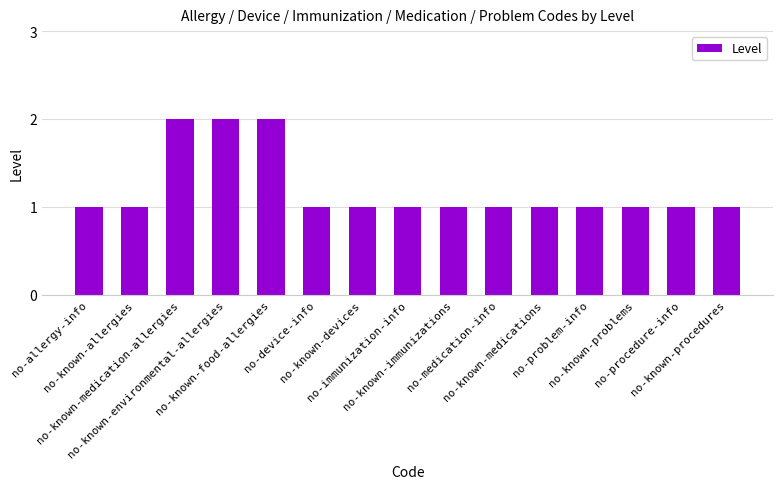

What is the label of the 9th bar from the right?

no-known-devices